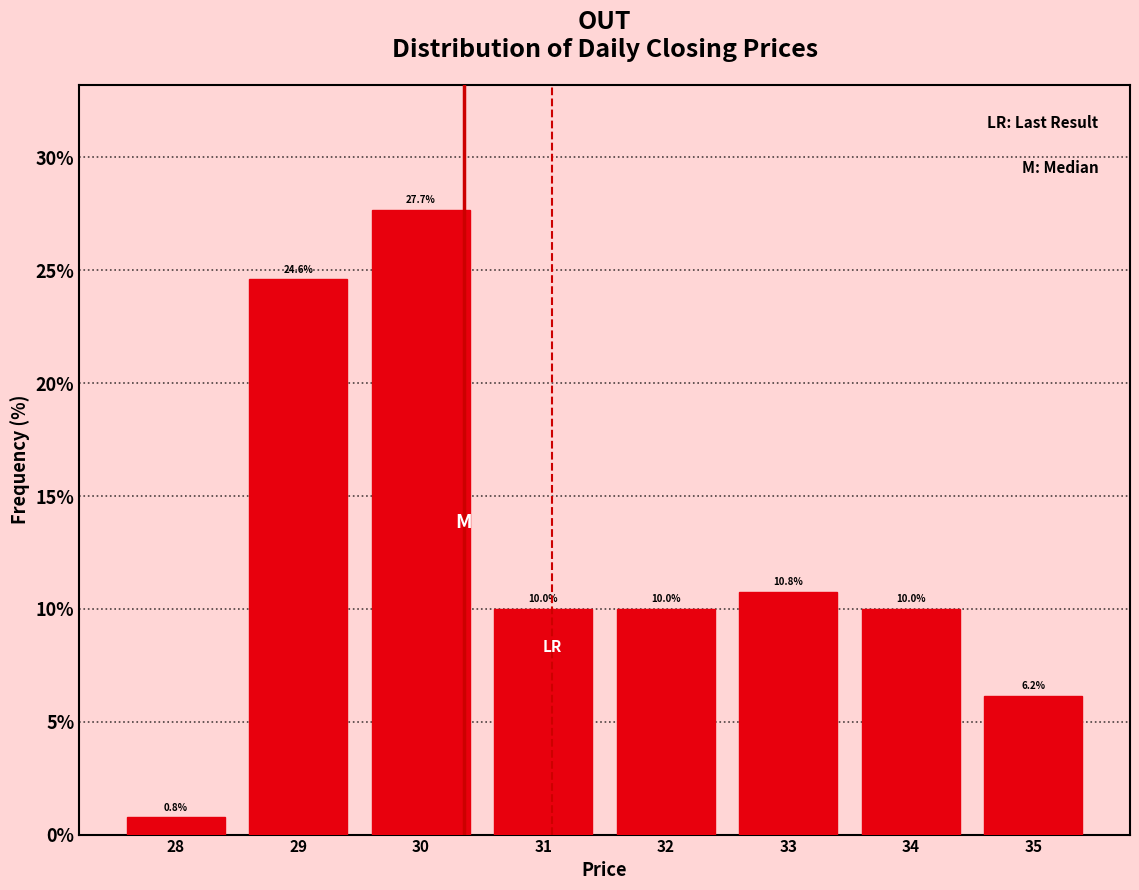

Reading left to right, list all the values displayed in this chart.

28=0.8	29=24.6	30=27.7	31=10.0	32=10.0	33=10.8	34=10.0	35=6.2